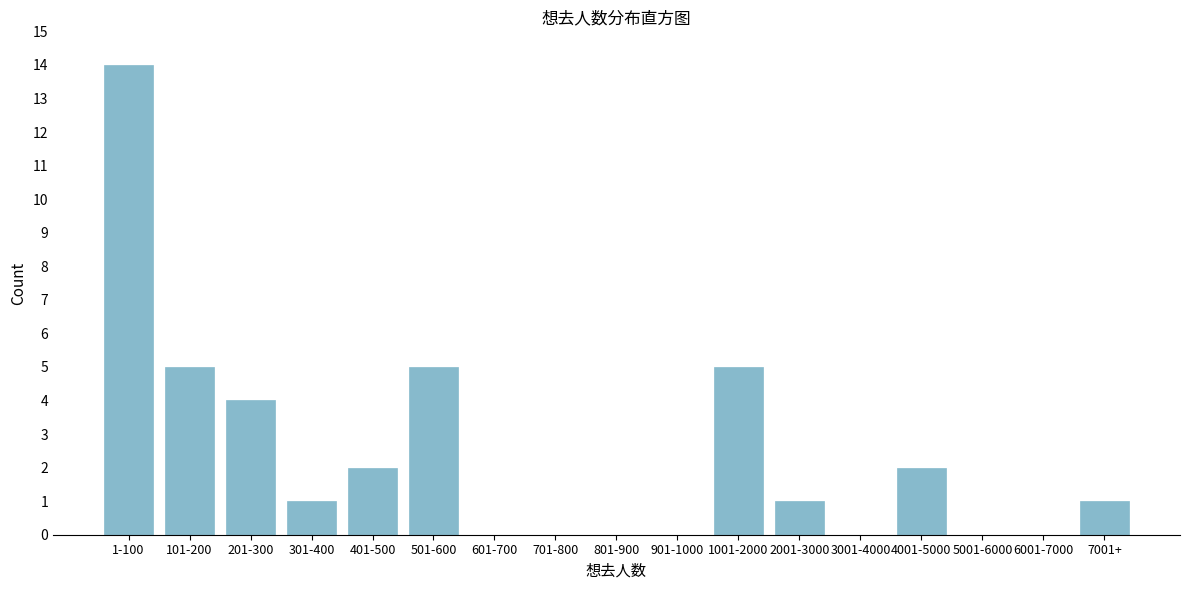

Reading right to left, transcribe all the data shown in this chart.

7001+=1	6001-7000=0	5001-6000=0	4001-5000=2	3001-4000=0	2001-3000=1	1001-2000=5	901-1000=0	801-900=0	701-800=0	601-700=0	501-600=5	401-500=2	301-400=1	201-300=4	101-200=5	1-100=14